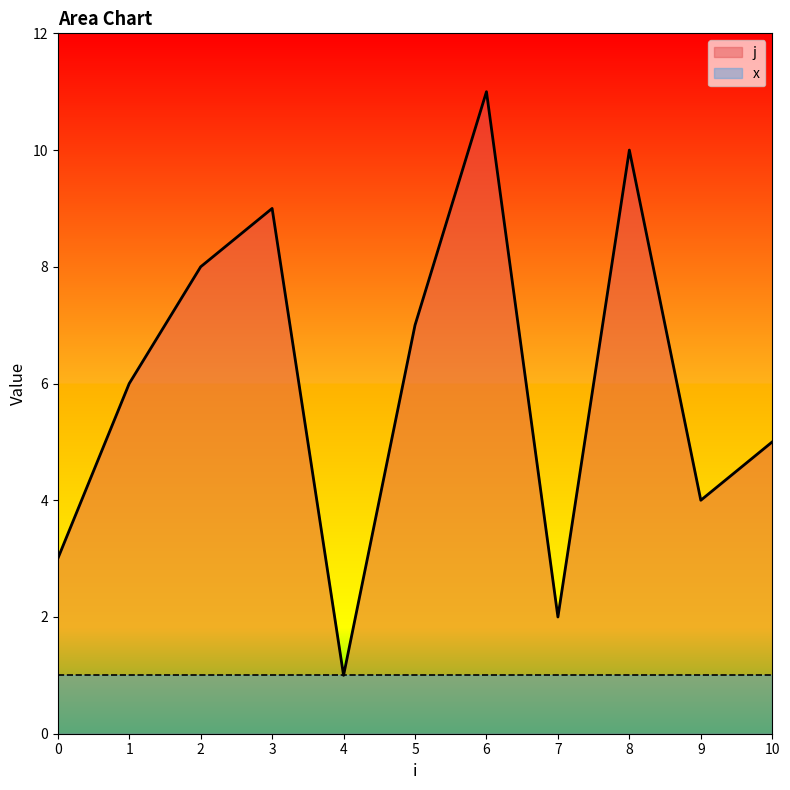

Which label corresponds to the largest value in the chart?

6